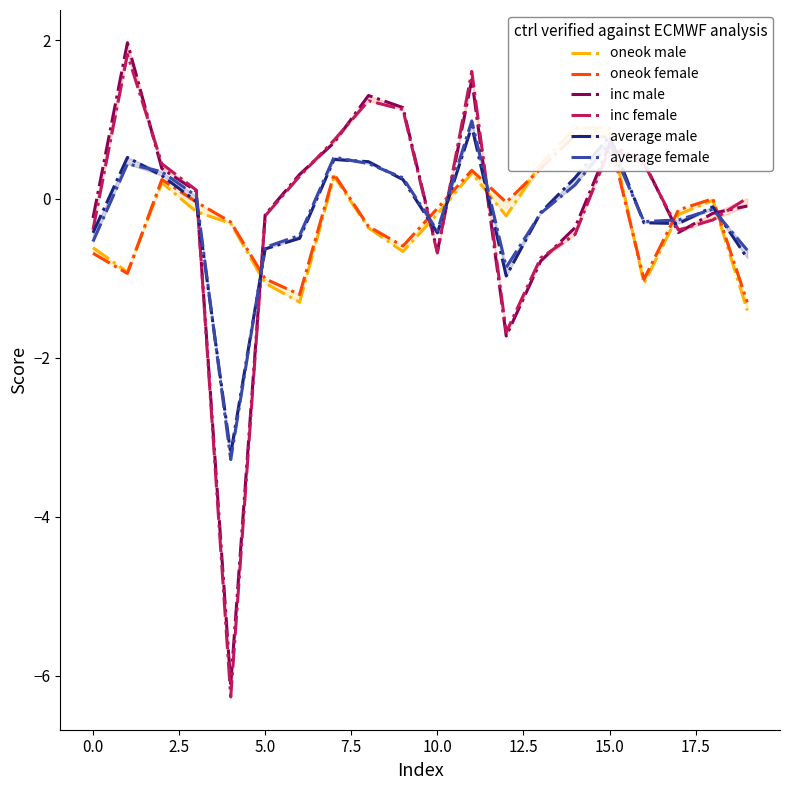

What is the value of the inc male point at the 10th from the left?

1.2